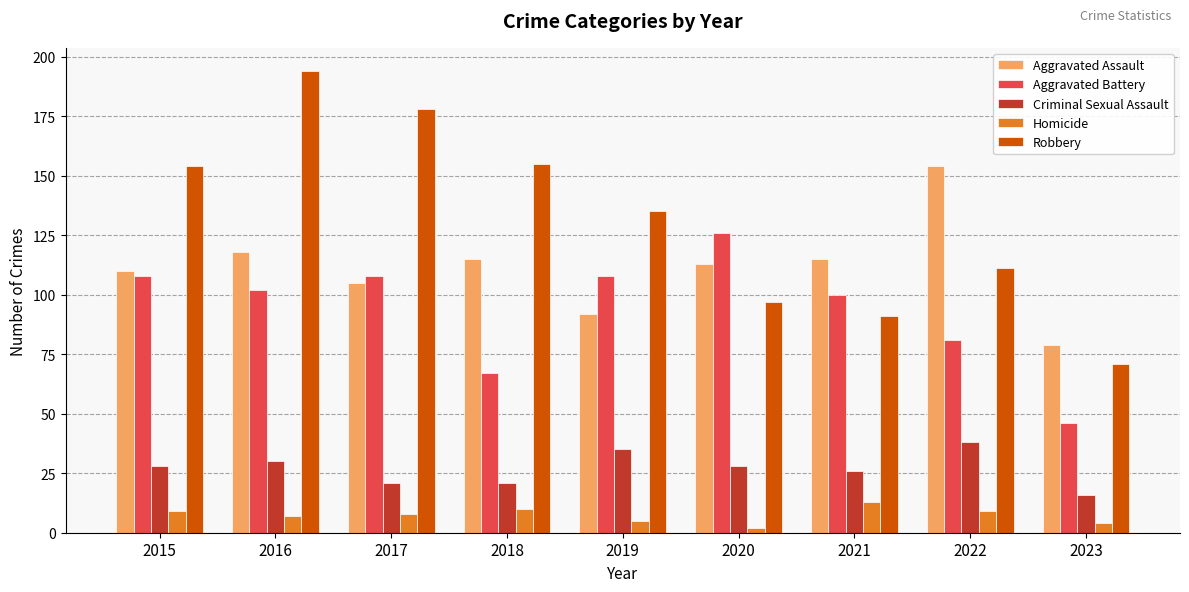

Rank the series by their maximum value, from lowest to highest.

Homicide, Criminal Sexual Assault, Aggravated Battery, Aggravated Assault, Robbery